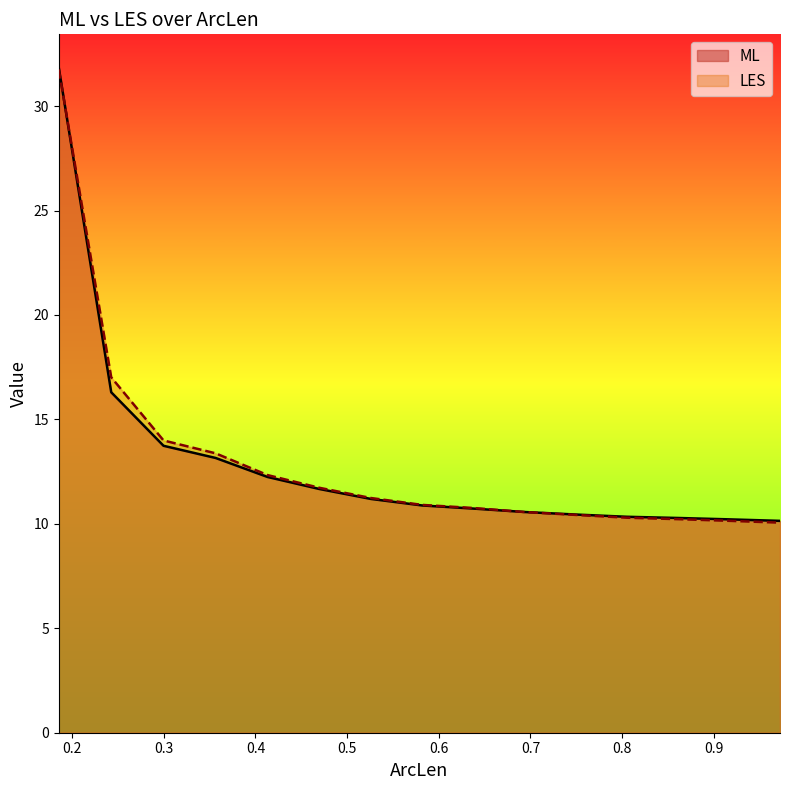

Which series has the widest spread of values?

ML